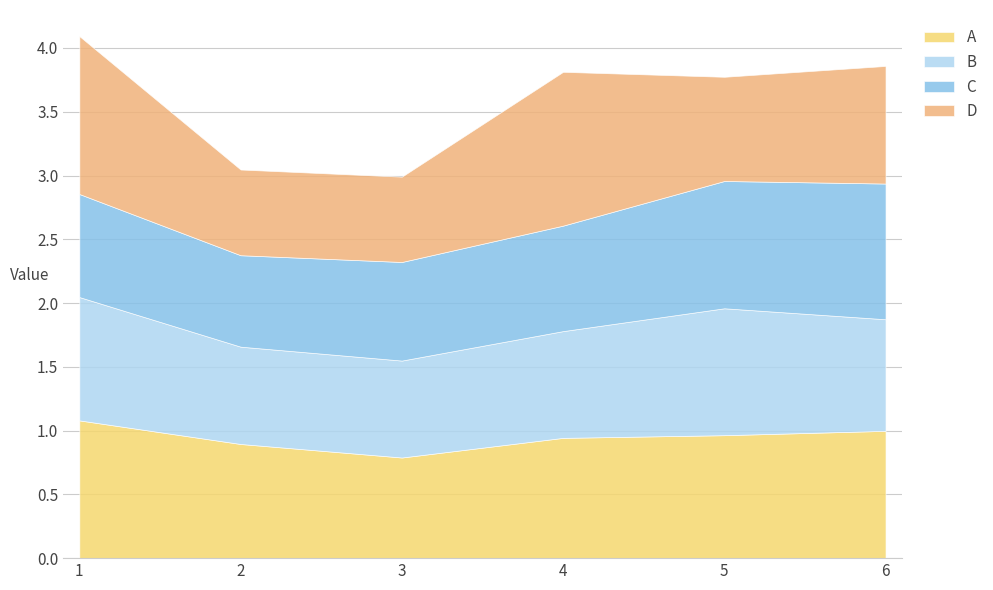

Reading left to right, transcribe all the data shown in this chart.

A: 1=1.1	2=0.9	3=0.8	4=0.9	5=1.0	6=1.0
B: 1=1.0	2=0.8	3=0.8	4=0.8	5=1.0	6=0.9
C: 1=0.8	2=0.7	3=0.8	4=0.8	5=1.0	6=1.1
D: 1=1.2	2=0.7	3=0.7	4=1.2	5=0.8	6=0.9